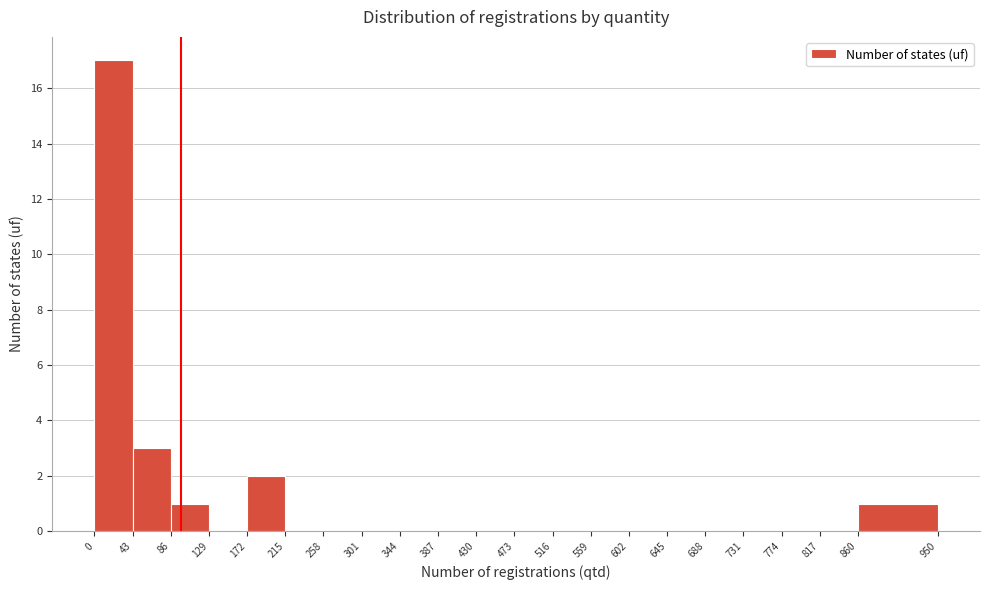

Reading left to right, transcribe this chart: for each bar, give the range it covers on the x-axis and its height. The values are not printed on the chart, so give them approximately, as read against the axis.

0 to 43: 17
43 to 86: 3
86 to 129: 1
129 to 172: 0
172 to 215: 2
215 to 258: 0
258 to 301: 0
301 to 344: 0
344 to 387: 0
387 to 430: 0
430 to 473: 0
473 to 516: 0
516 to 559: 0
559 to 602: 0
602 to 645: 0
645 to 688: 0
688 to 731: 0
731 to 774: 0
774 to 817: 0
817 to 860: 0
860 to 950: 1